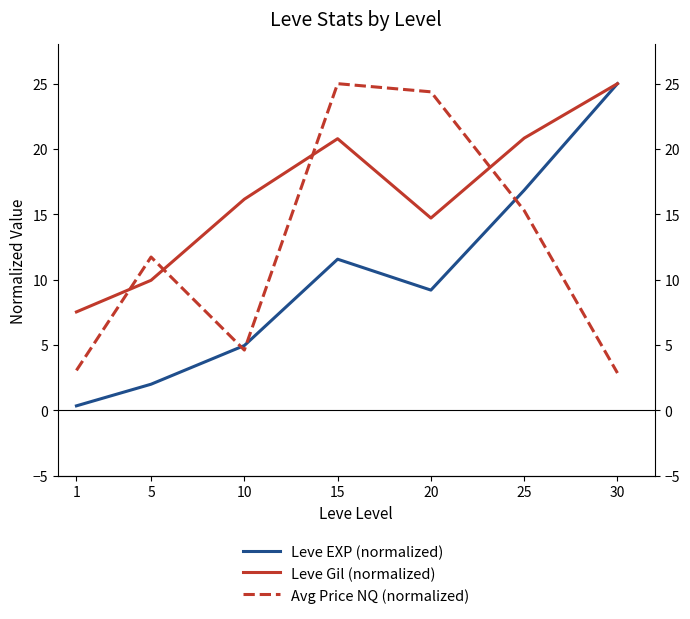

Does the chart display data point markers on the line(s)?

No